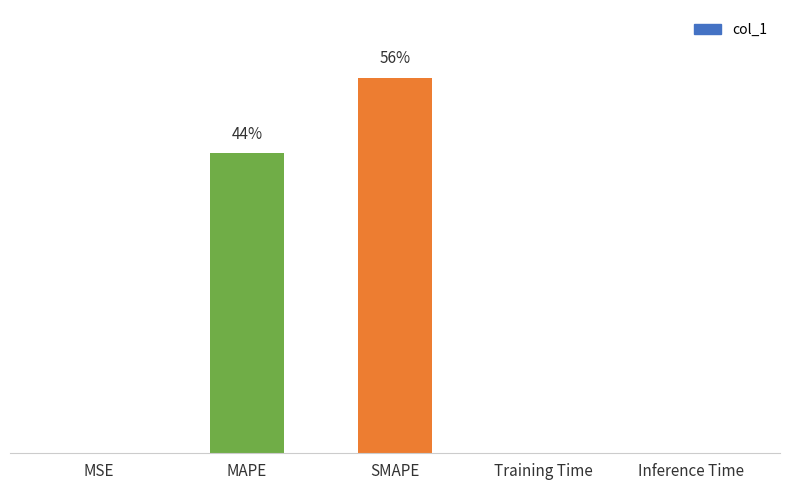

The chart shows a value of 40.0 at MAPE. True or false?

True